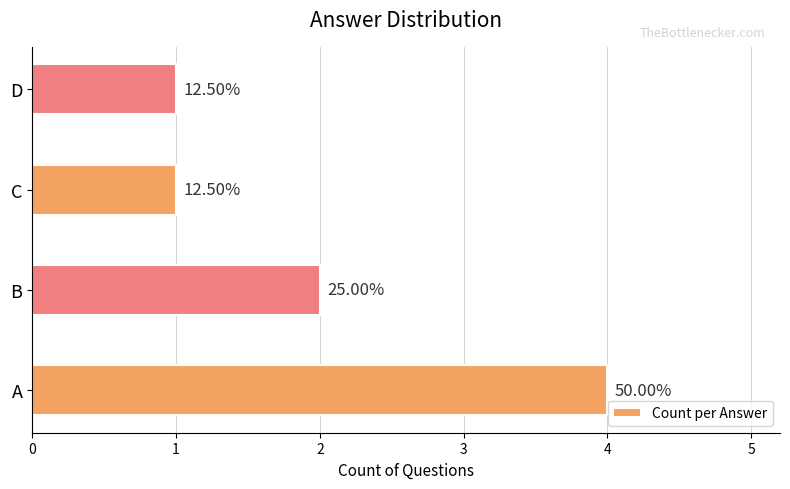

Are the bars horizontal?

Yes